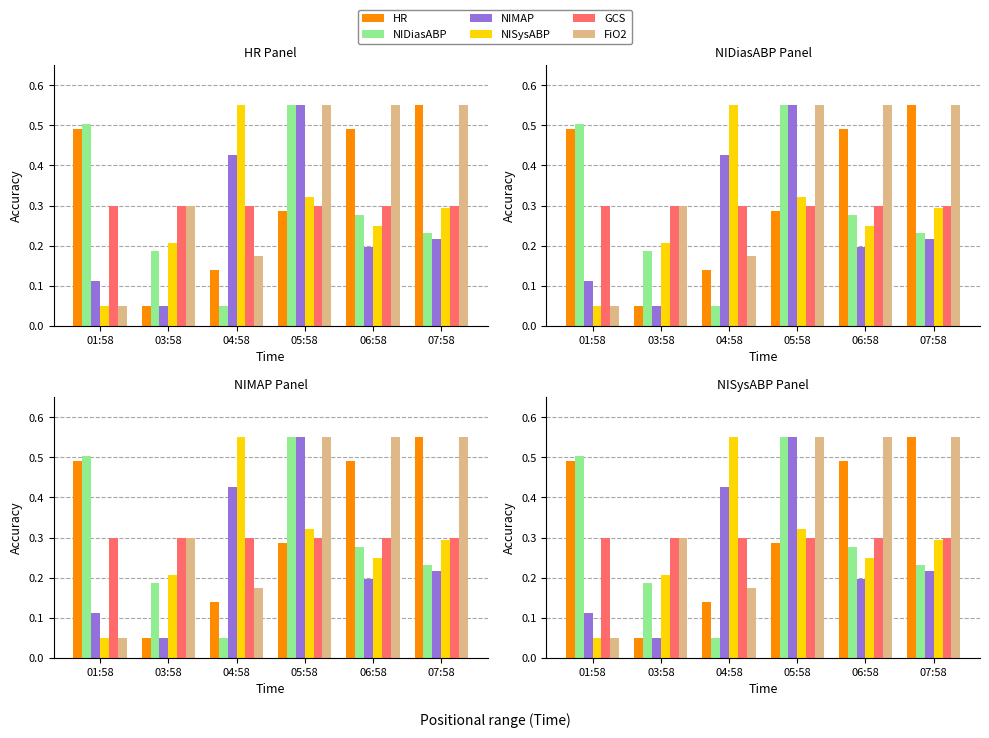

How many bars are there in total?

36